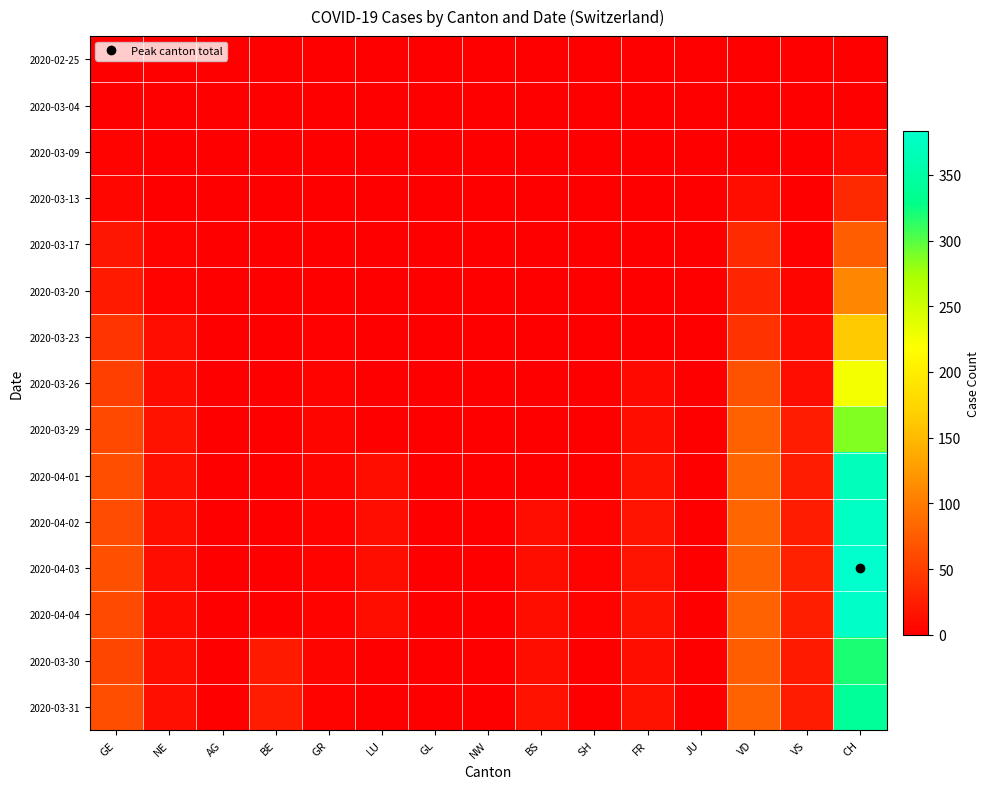

List the series in order of their peak value, lowest first.

2020-02-25, 2020-03-04, 2020-03-09, 2020-03-13, 2020-03-17, 2020-03-20, 2020-03-23, 2020-03-26, 2020-03-29, 2020-03-30, 2020-03-31, 2020-04-01, 2020-04-02, 2020-04-04, 2020-04-03